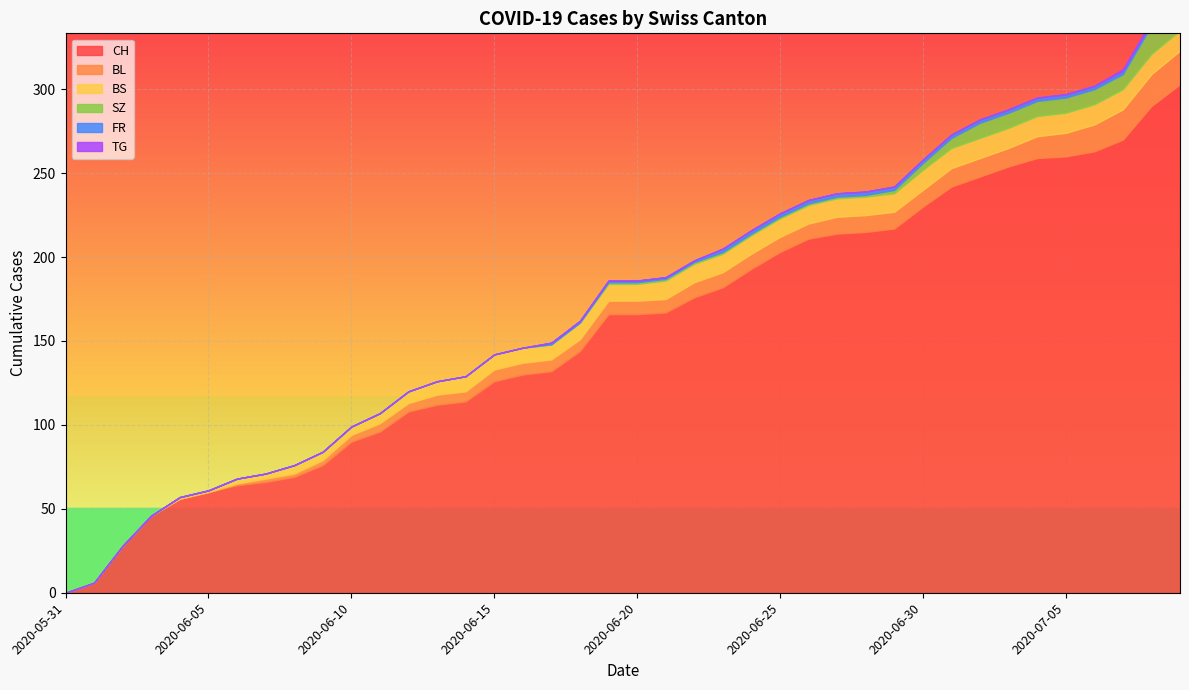

Is the value of FR at 2020-07-06 greater than the value of BL at 2020-07-07?

No